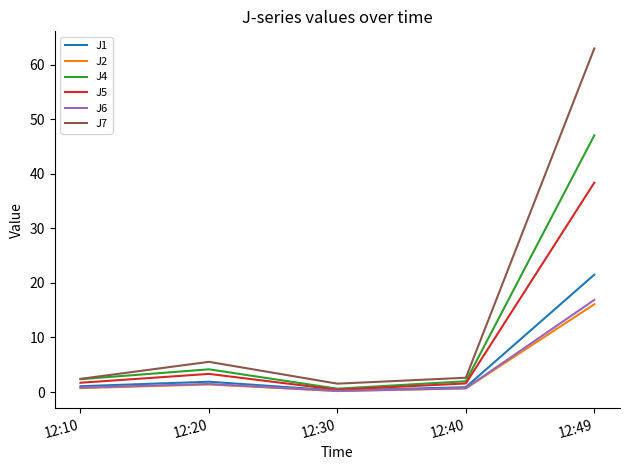

The value of J4 at 12:20 is 1.0. True or false?

False